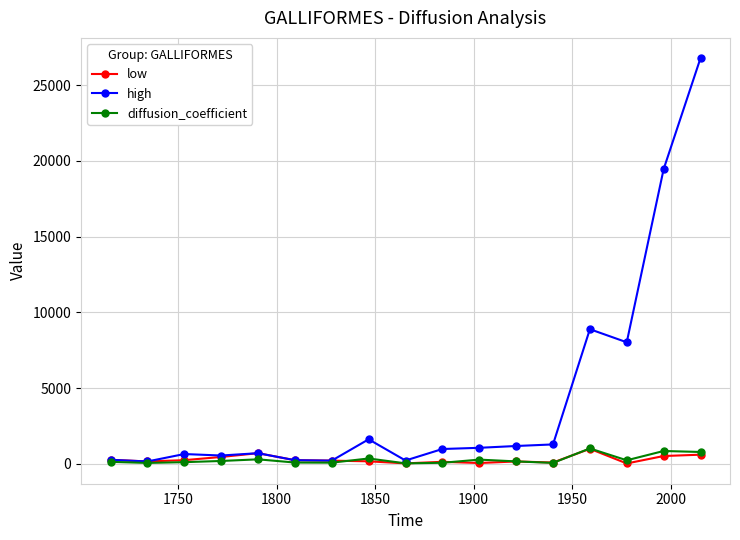

What is the value of the low point at the 1st from the left?

260.1